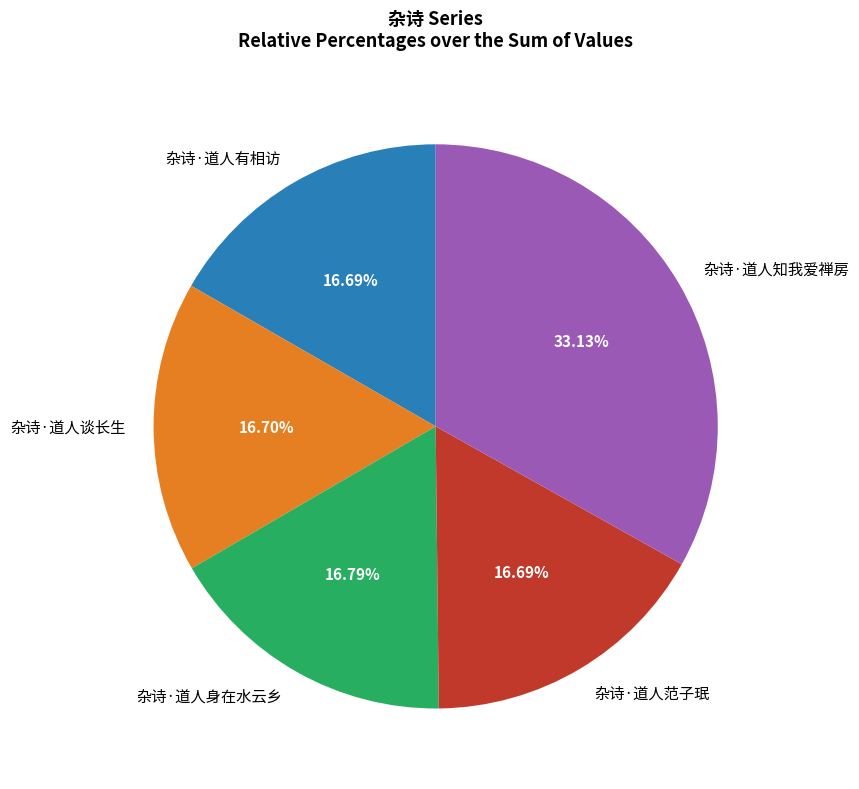

Do 杂诗·道人身在水云乡 and 杂诗·道人谈长生 together represent more than half of the pie?

No